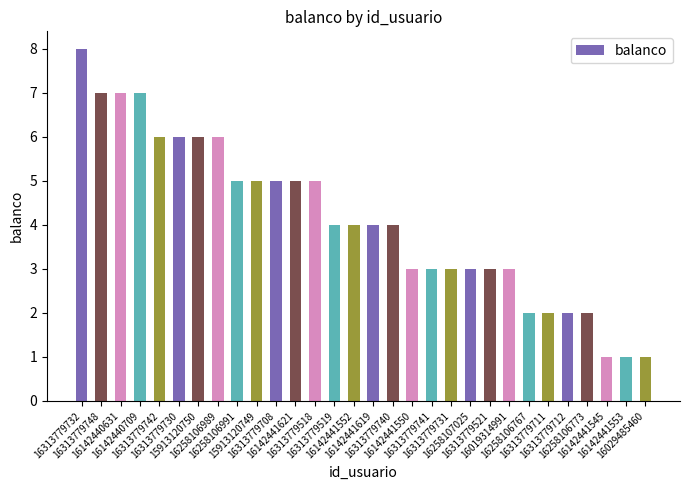

What is the sum of all values?

123